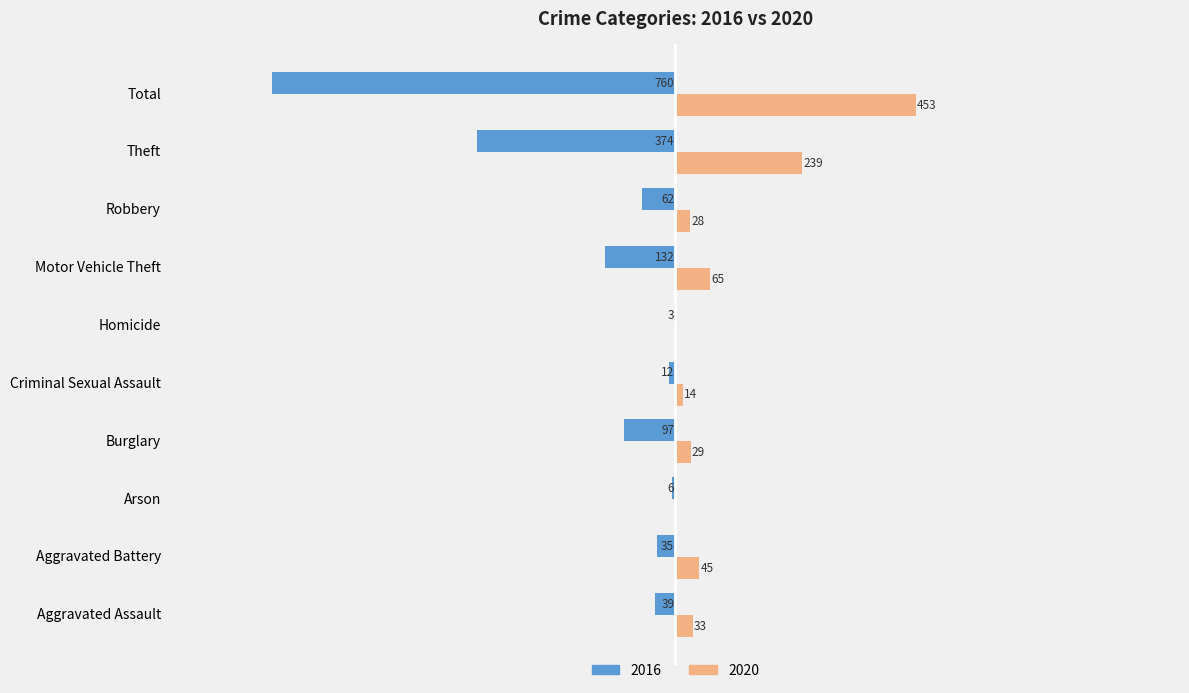

What is the label of the 9th bar from the right?

Aggravated Battery